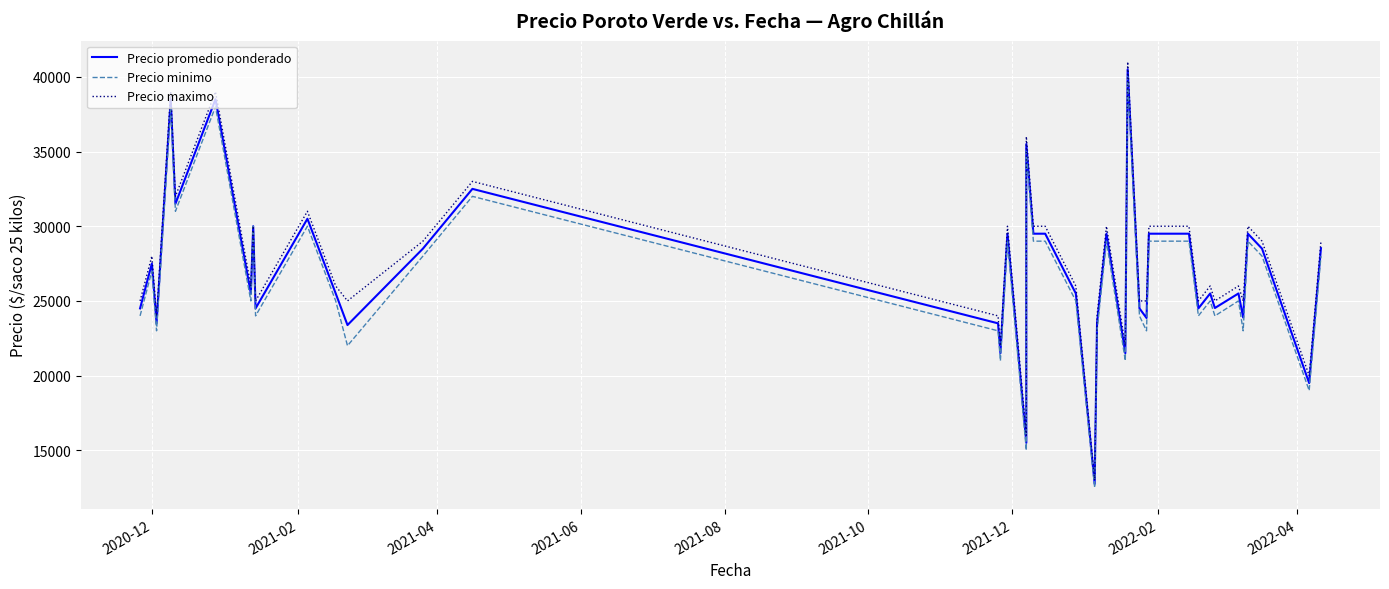

True or false: Precio promedio ponderado and Precio minimo intersect in this chart.

False